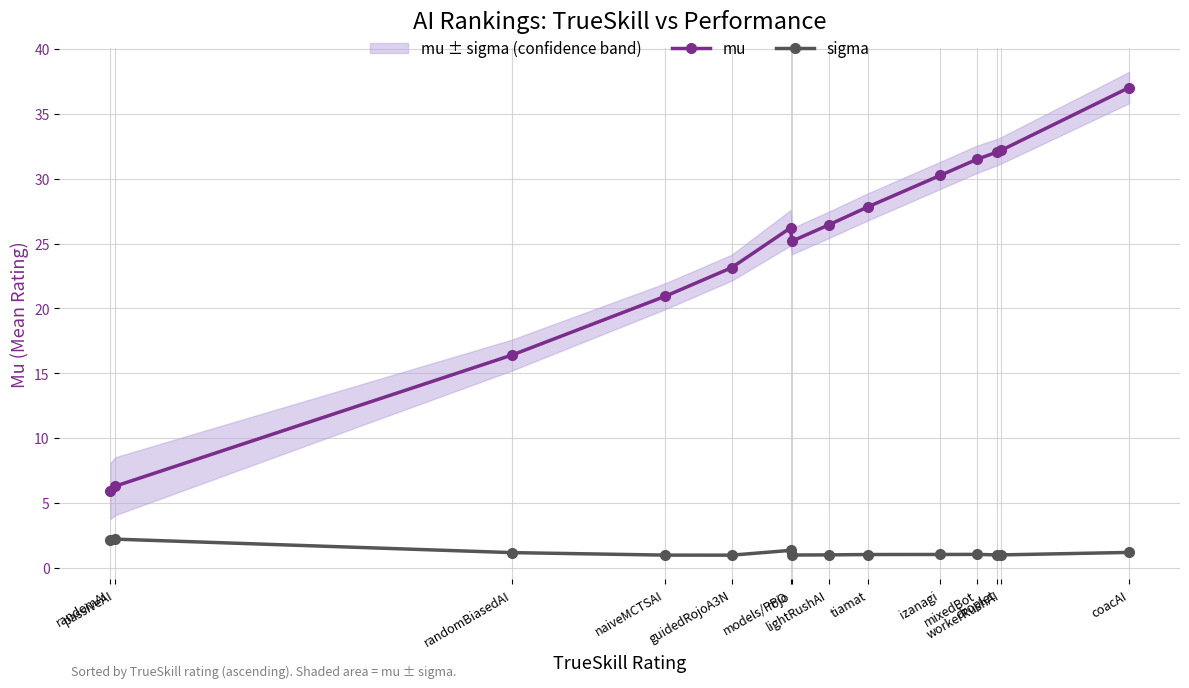

True or false: mu has a value of 4.0 at passiveAI.

False